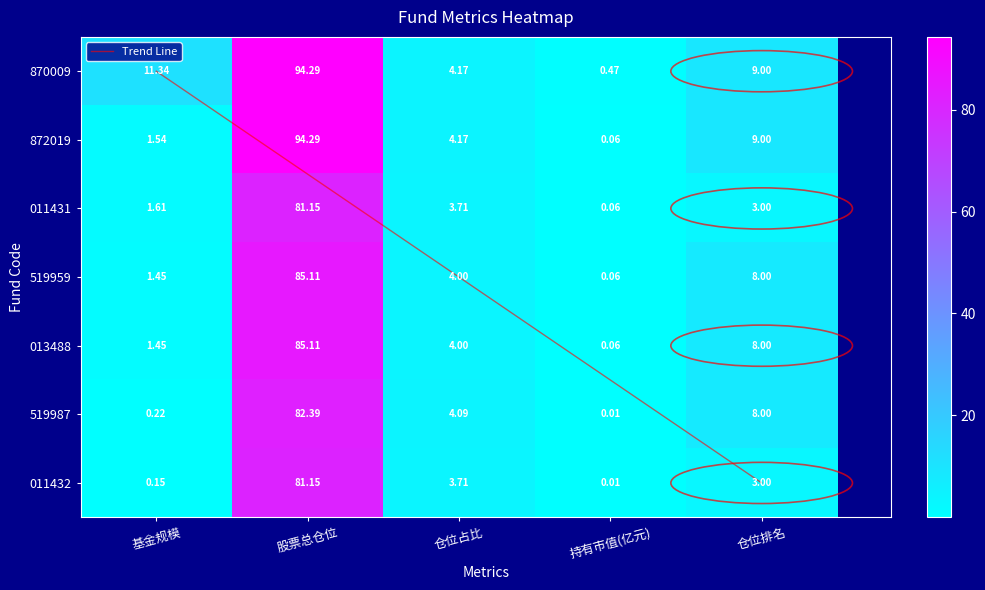

At which category does the chart reach its peak across all series?

股票总仓位